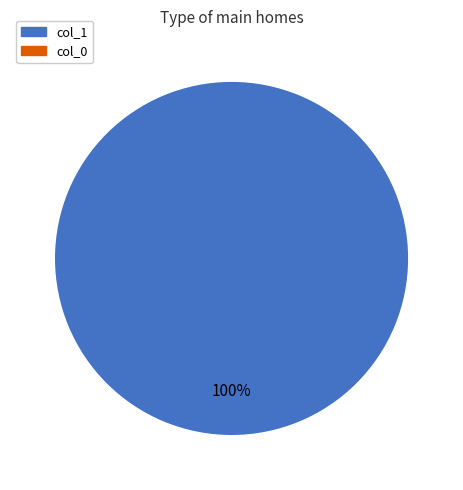

How many segments does this pie chart have?

1